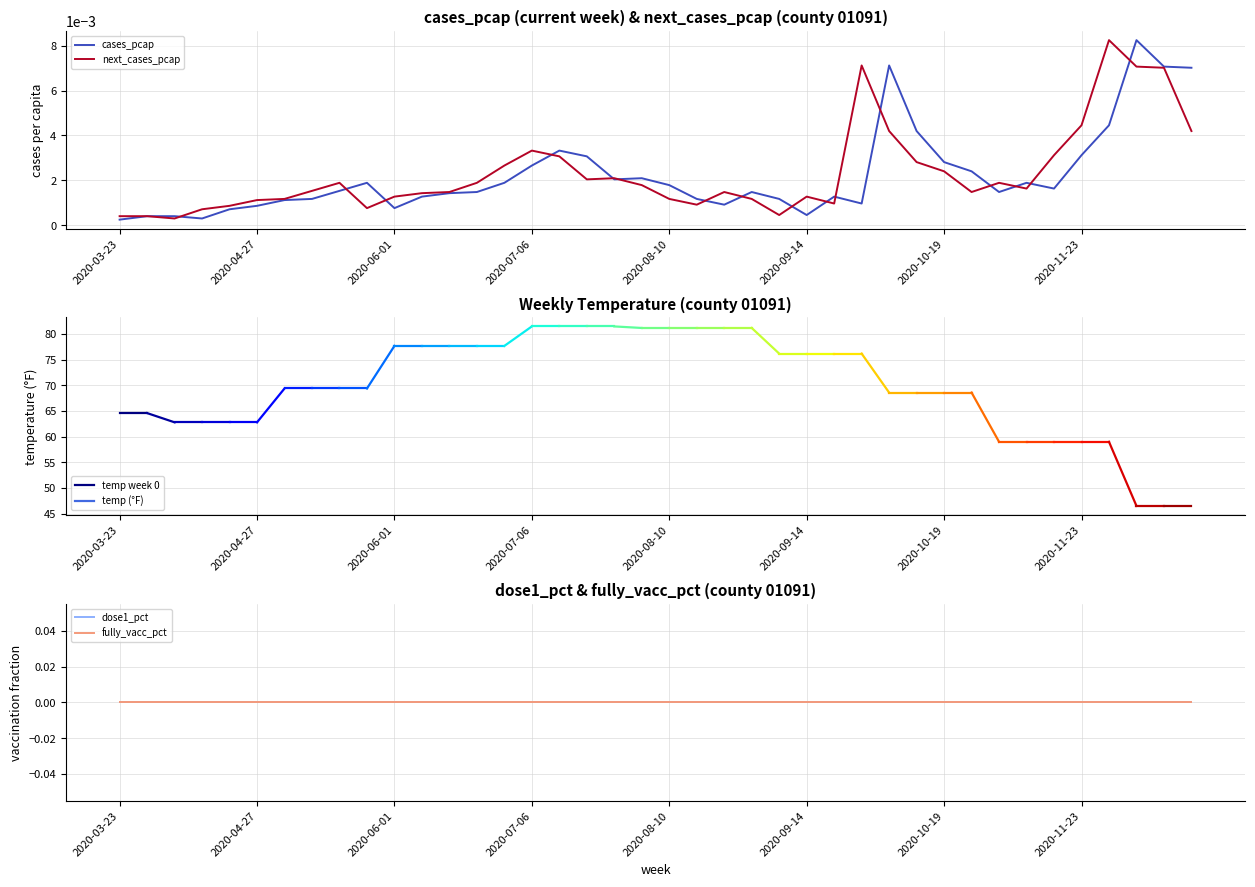

Which series has the largest total across all categories?

temp